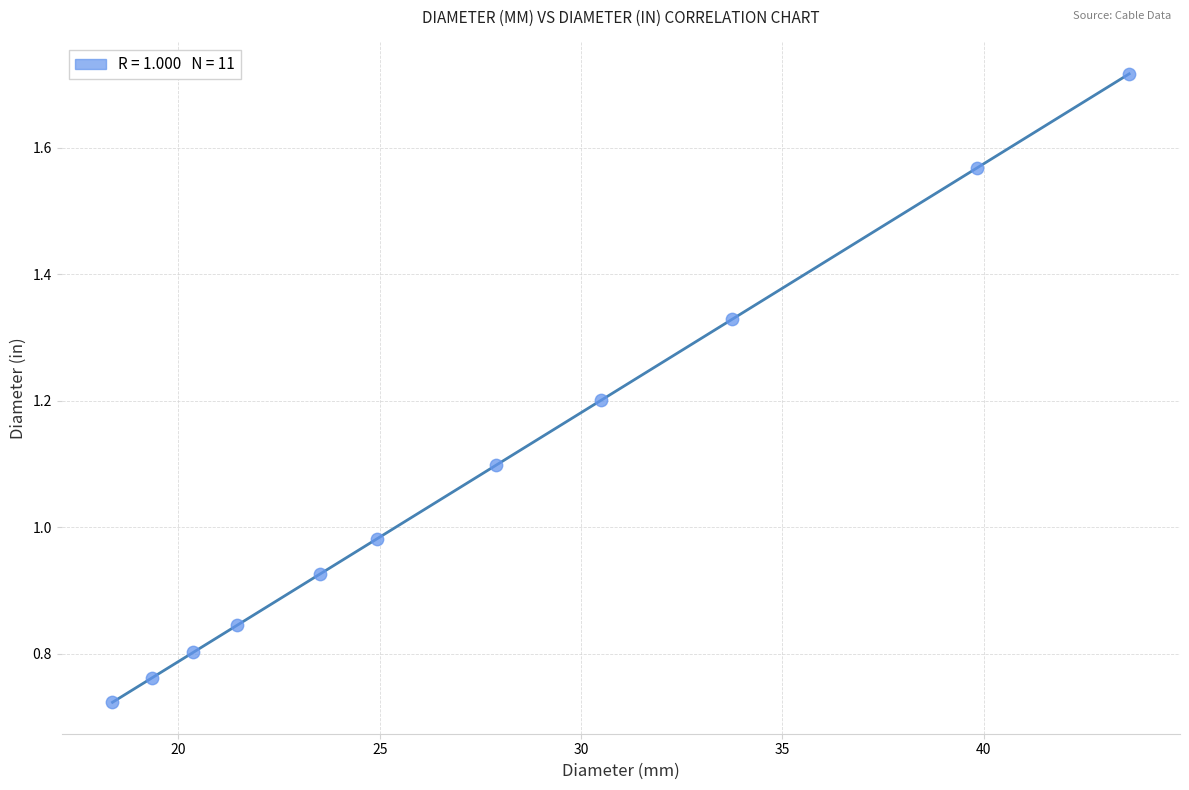

What is the average Y value?

1.1